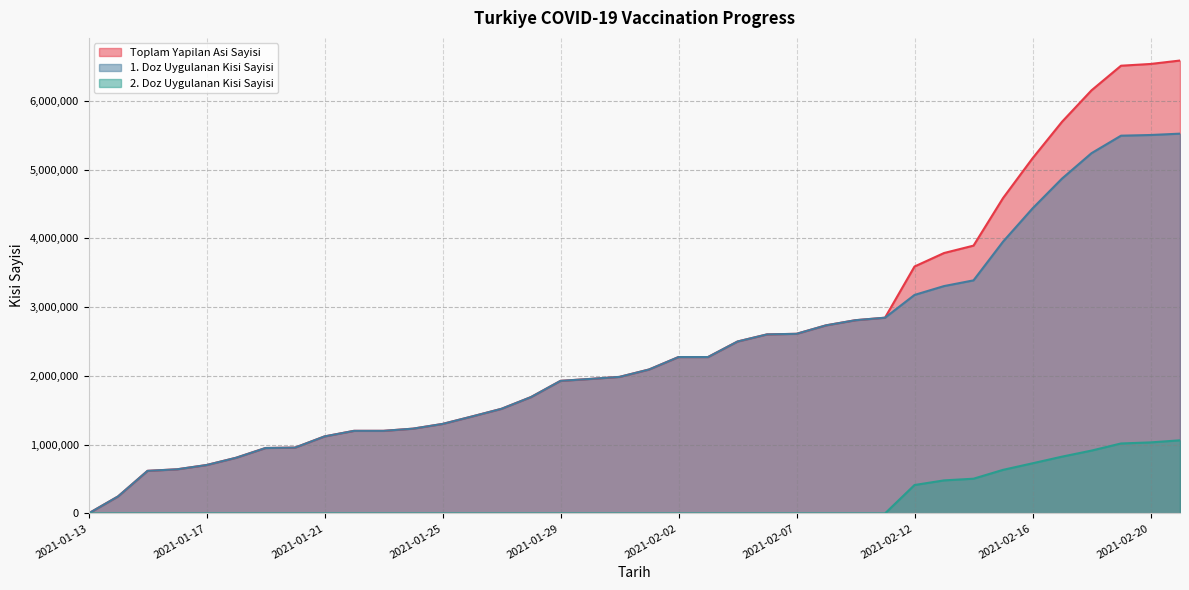

What is the label of the 6th point from the right?

2021-02-16